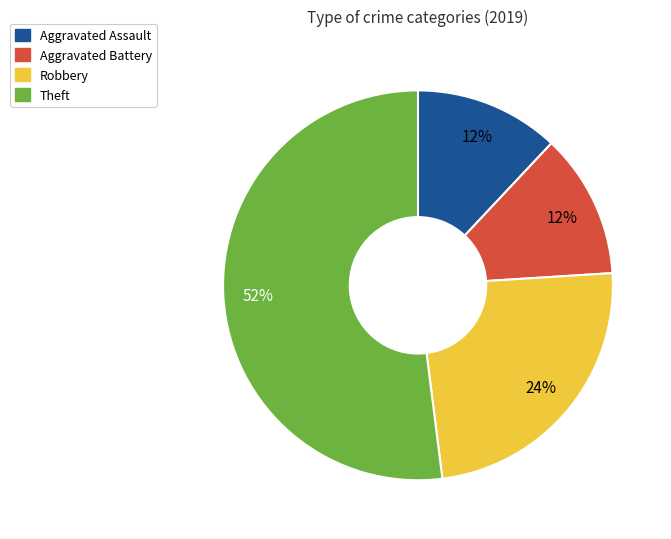

Which slice is the largest?

Theft